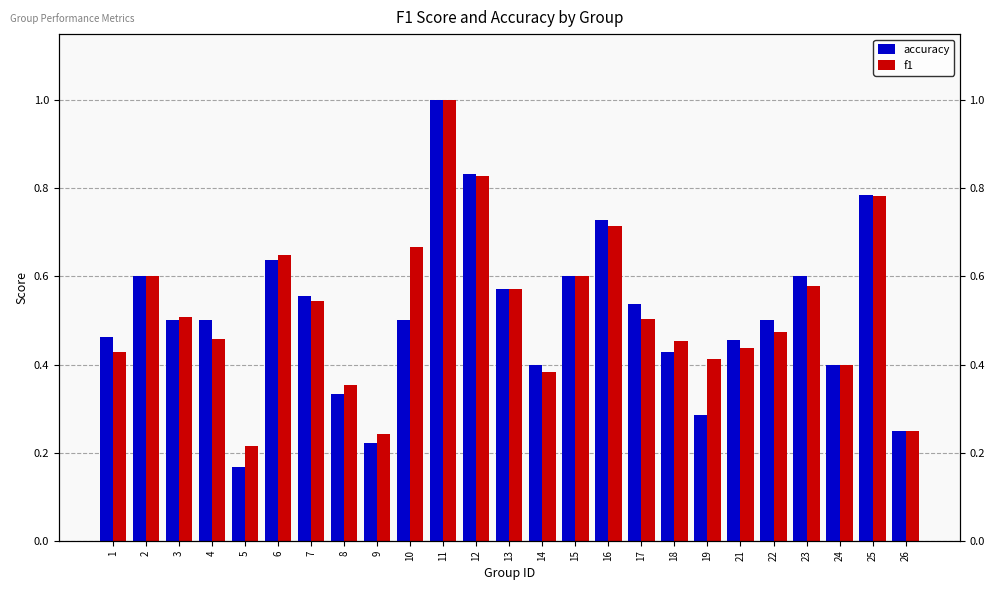

Count the number of data series in this chart.

2